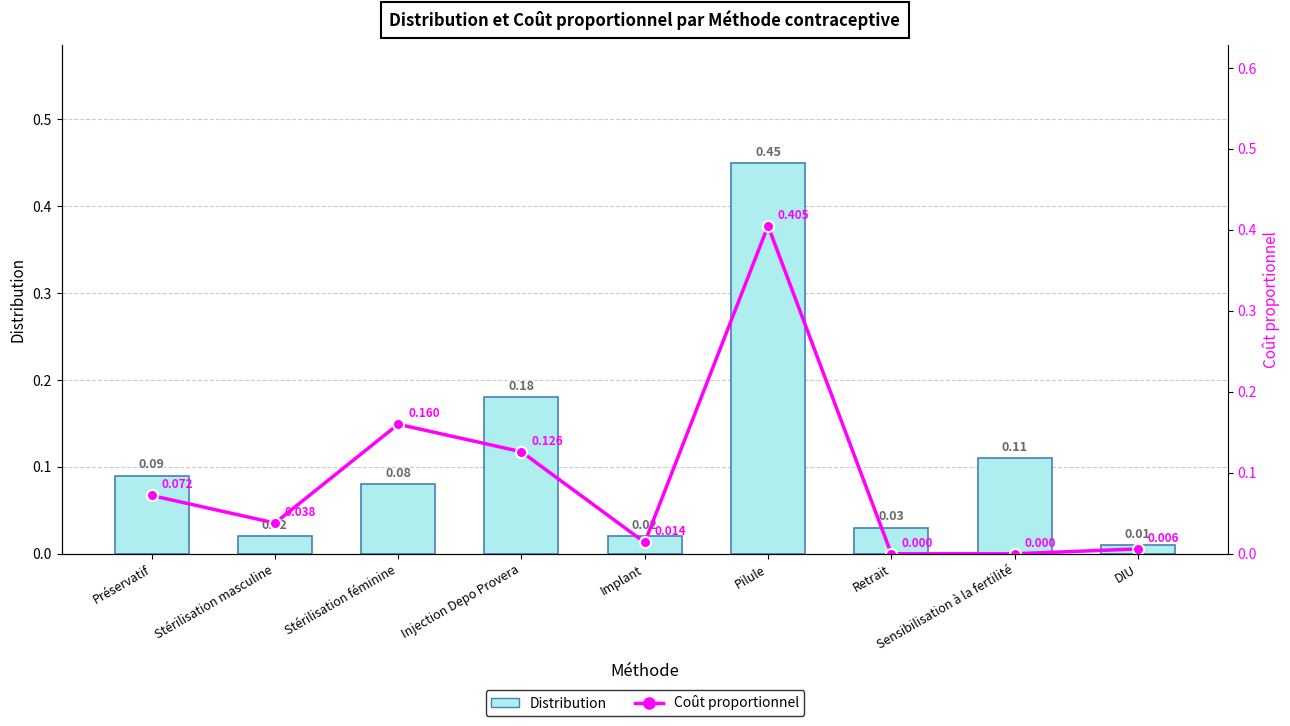

The value of Coût proportionnel at Retrait is 0.2. True or false?

False